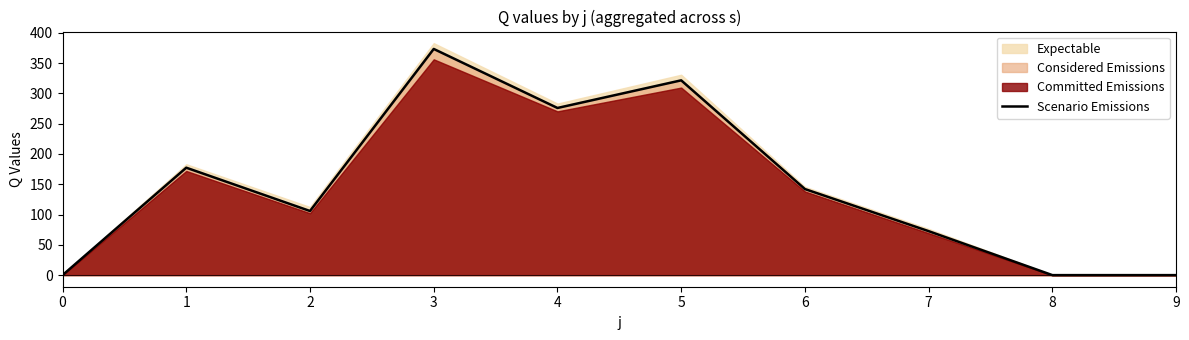

How many data points are less than 142?

5